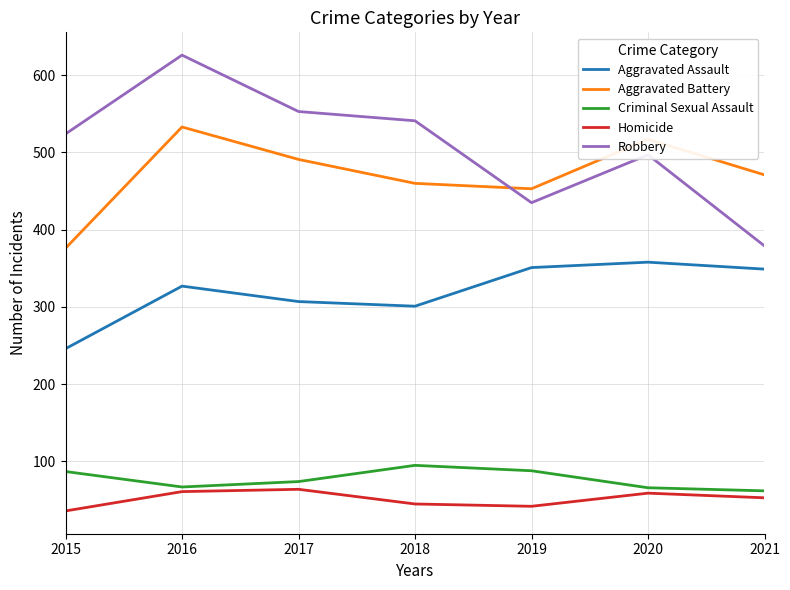

List the series in order of their peak value, highest first.

Robbery, Aggravated Battery, Aggravated Assault, Criminal Sexual Assault, Homicide